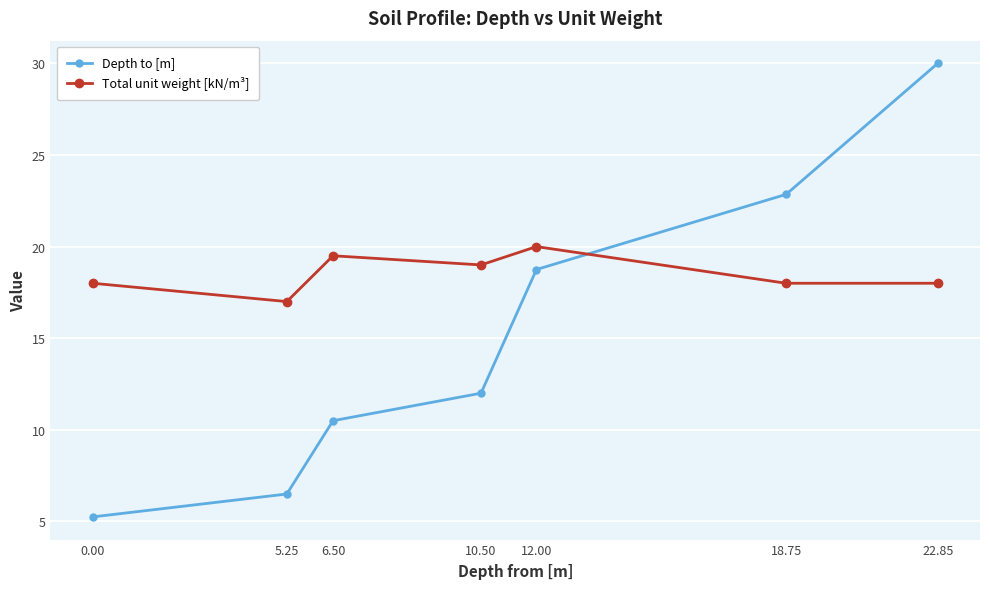

Where do Depth to [m] and Total unit weight [kN/m³] first cross each other?

12.00 and 18.75